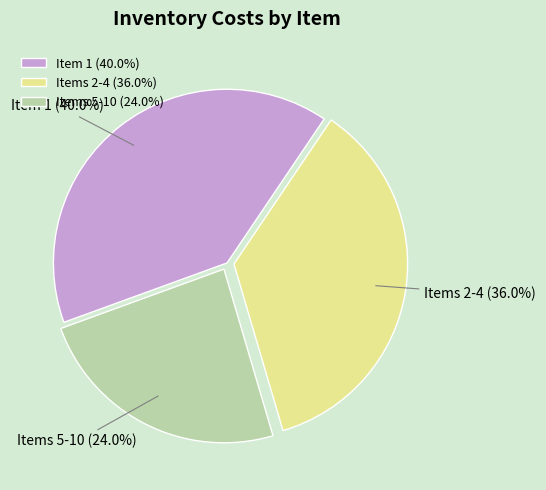

What is the ratio of the value at Item 1 to the value at Items 2-4?

1.1